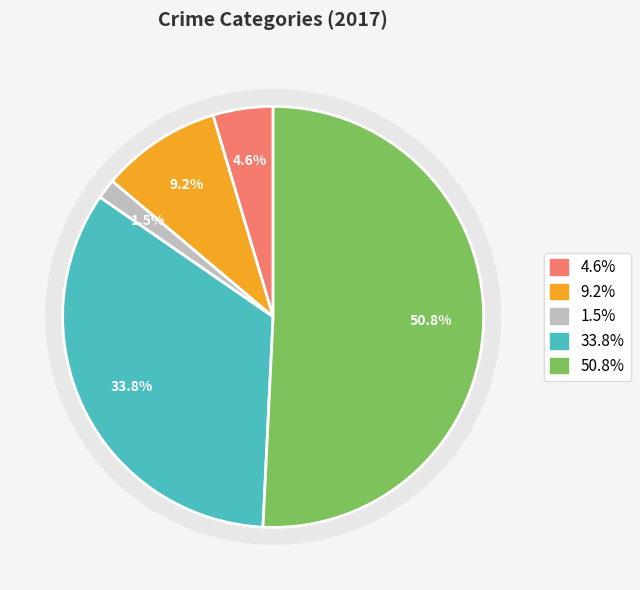

Does Theft represent more than half of the total?

Yes